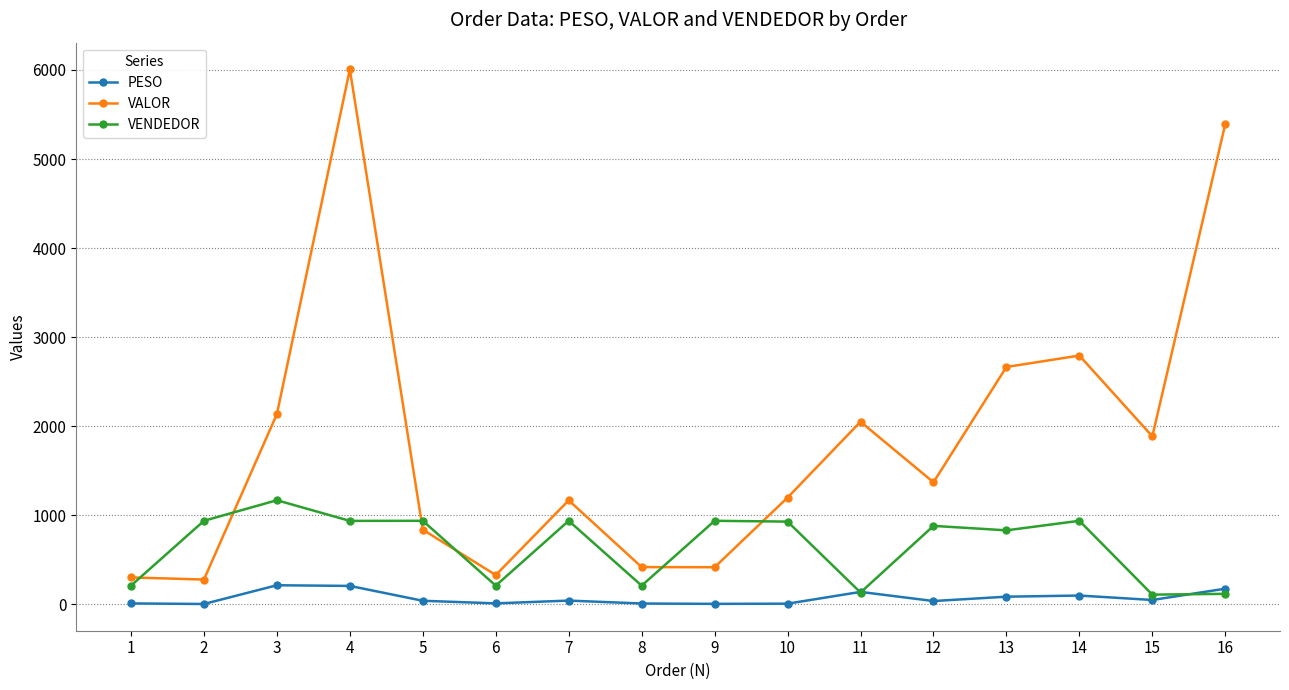

What is the difference between the VENDEDOR values at 11 and 4?

804.0